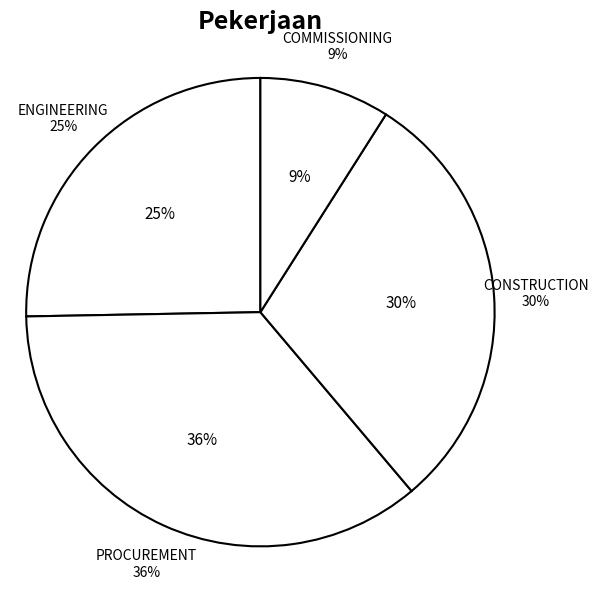

Does any single category account for the majority?

No